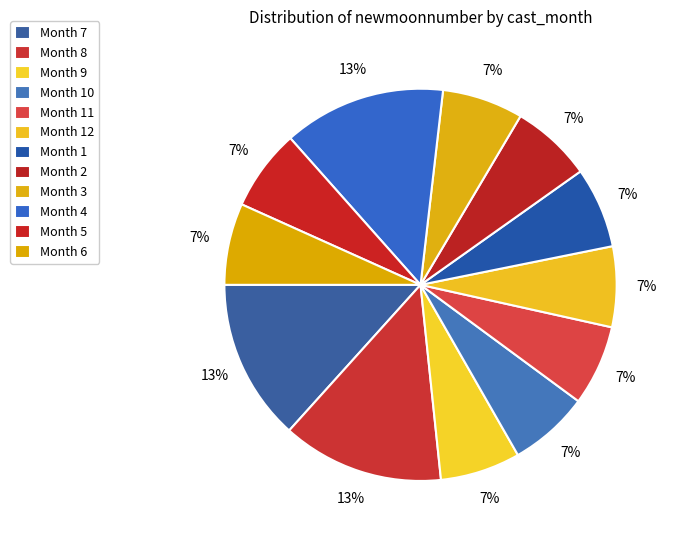

Which category has the biggest portion of the pie?

8